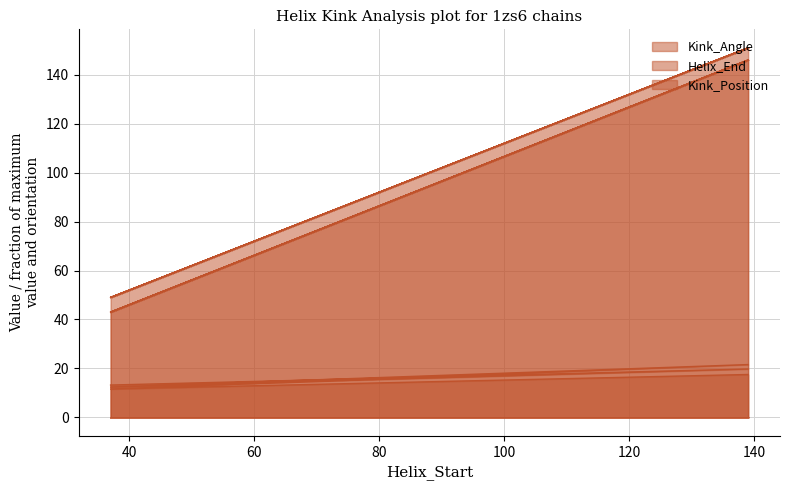

True or false: Helix_End has a value of 49.0 at 37.

True